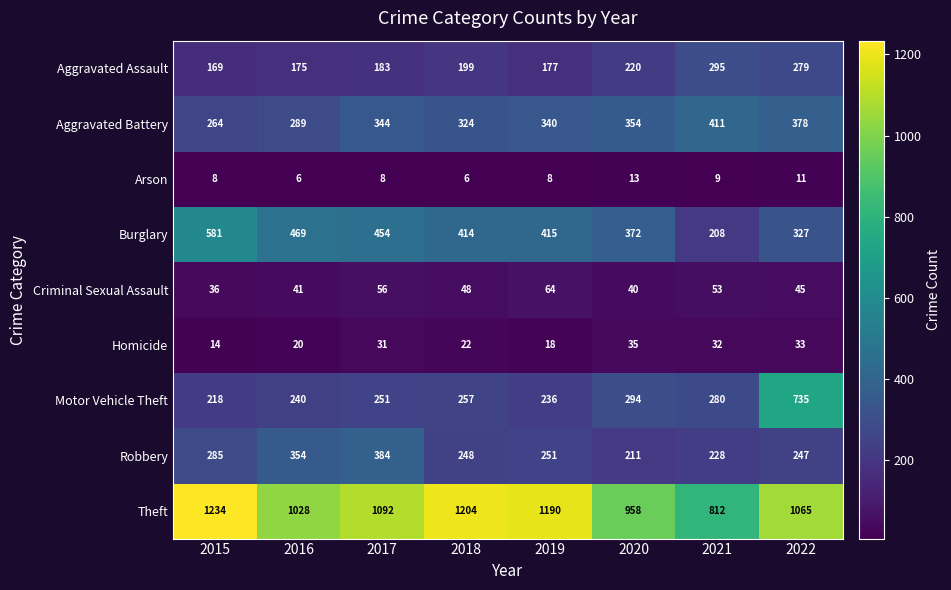

Rank the series at 2017 from highest to lowest value.

Theft, Burglary, Robbery, Aggravated Battery, Motor Vehicle Theft, Aggravated Assault, Criminal Sexual Assault, Homicide, Arson